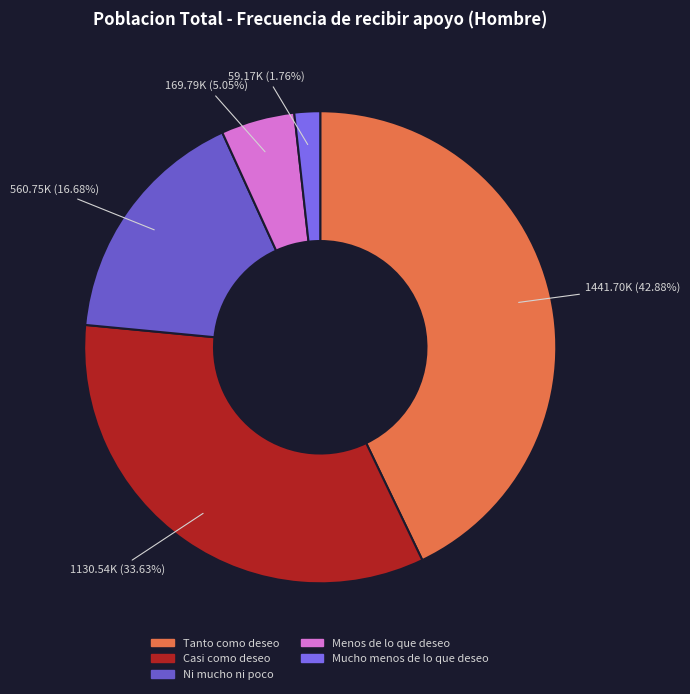

To the nearest percent, what percentage of the pie is Mucho menos de lo que deseo?

2%